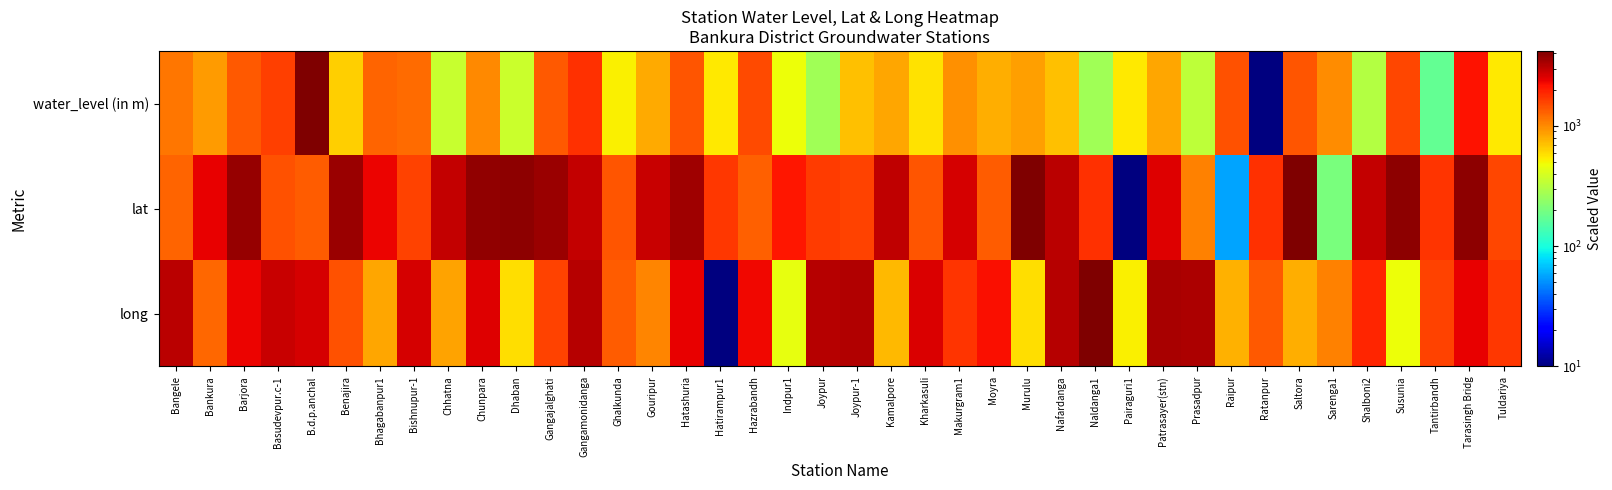

Between Ratanpur and Kamalpore, which is larger?

Kamalpore